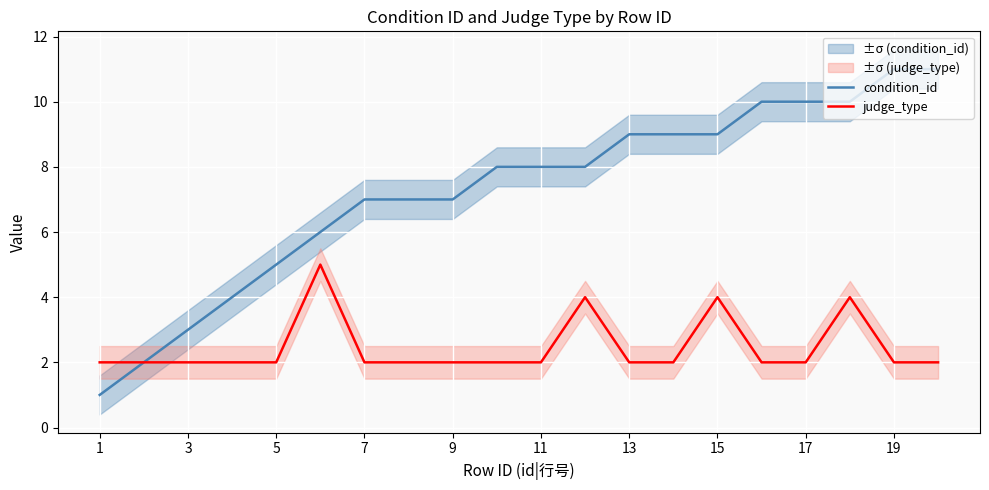

What is the maximum value for judge_type?

5